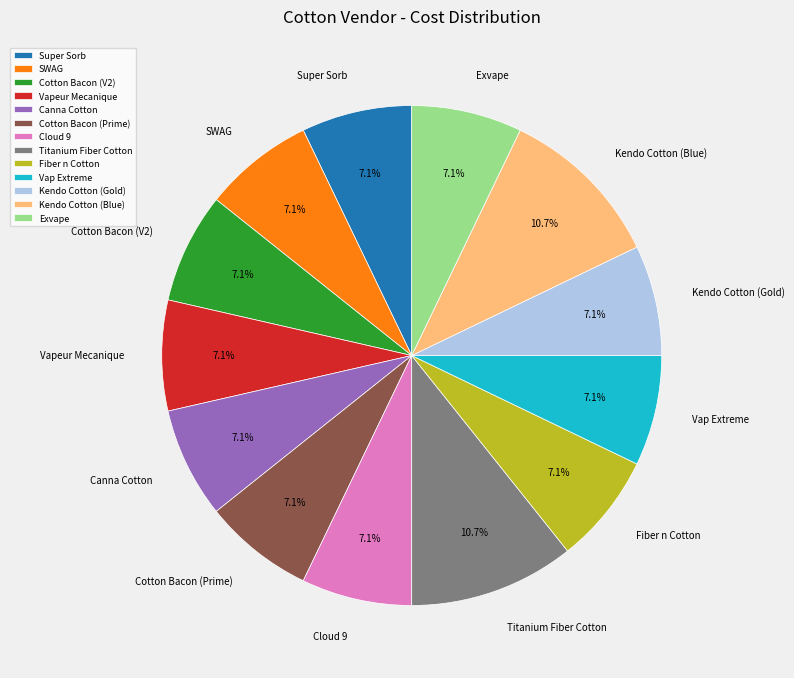

Does Exvape represent more than half of the total?

No